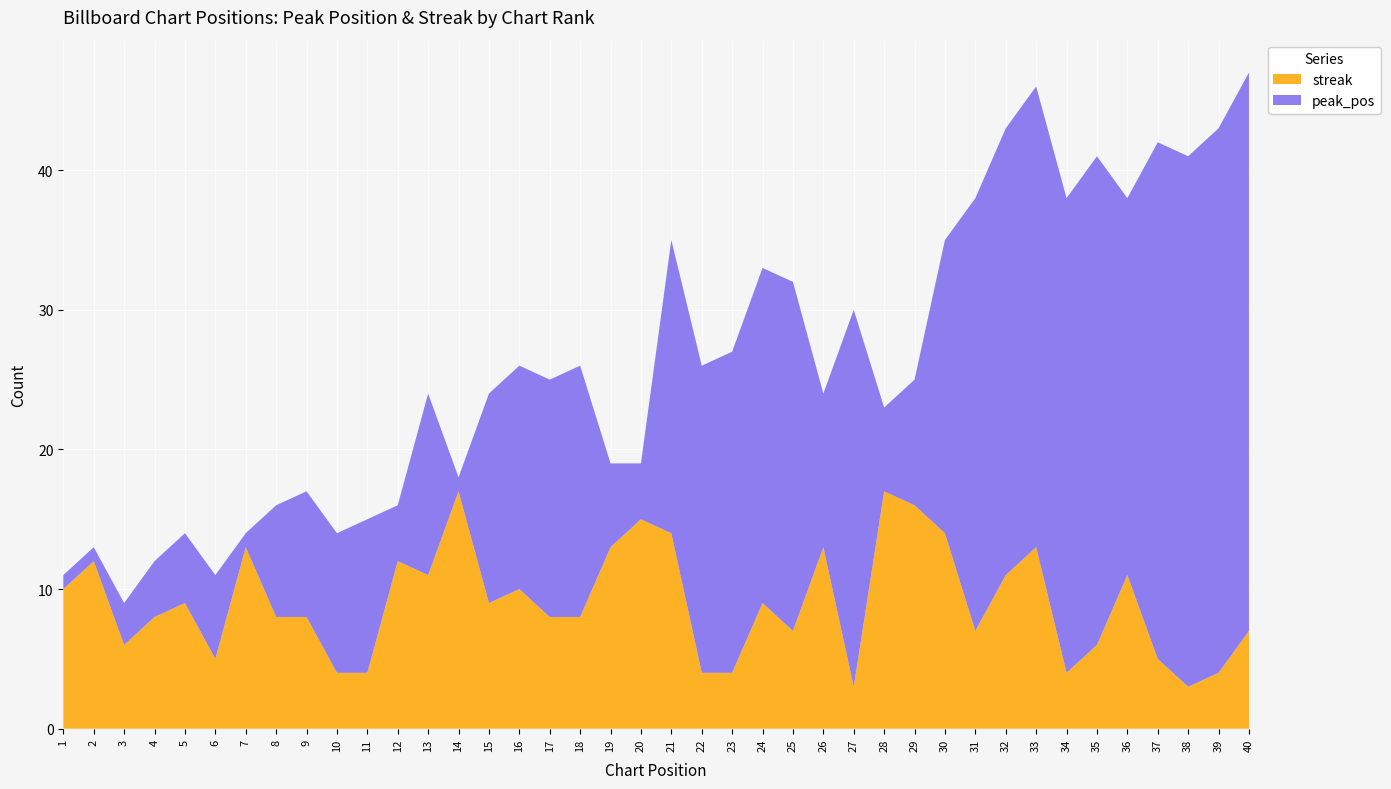

Reading left to right, extract all data points from this chart.

peak_pos: 1	1	3	4	5	6	1	8	9	10	11	4	13	1	15	16	17	18	6	4	21	22	23	24	25	11	27	6	9	21	31	32	33	34	35	27	37	38	39	40
streak: 10	12	6	8	9	5	13	8	8	4	4	12	11	17	9	10	8	8	13	15	14	4	4	9	7	13	3	17	16	14	7	11	13	4	6	11	5	3	4	7